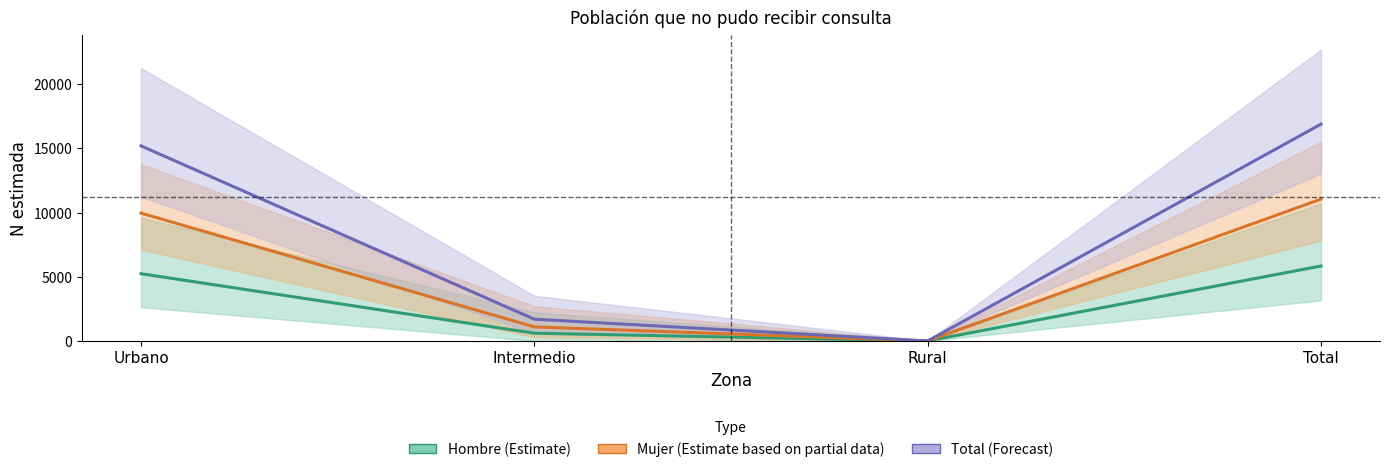

What position from the left is Rural?

3